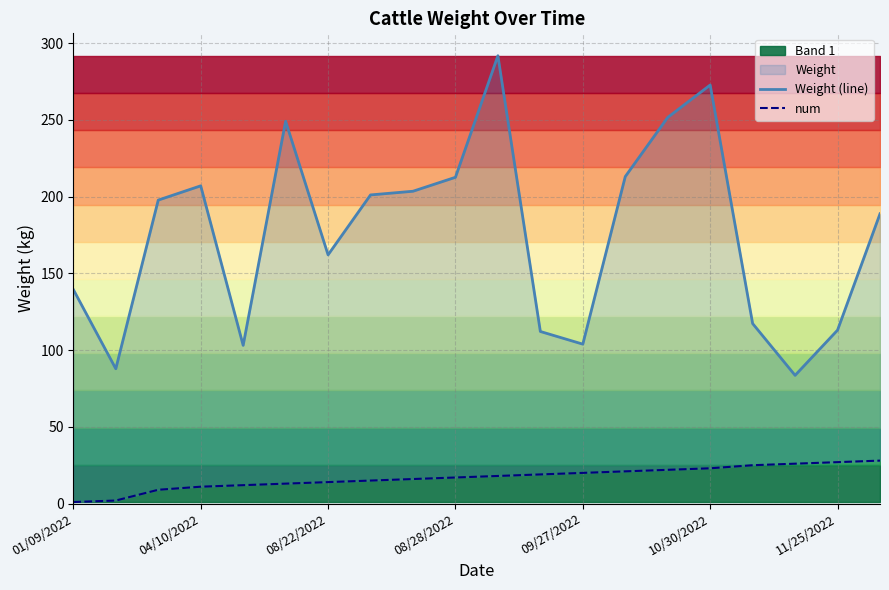

True or false: num has more than 2 points higher than both neighbors.

False